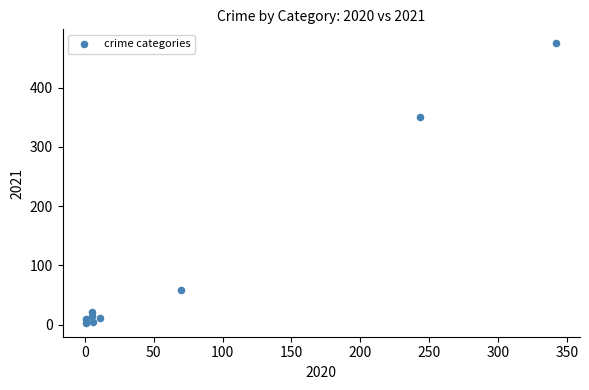

What Y value in the scatter plot is closest to 239?

351